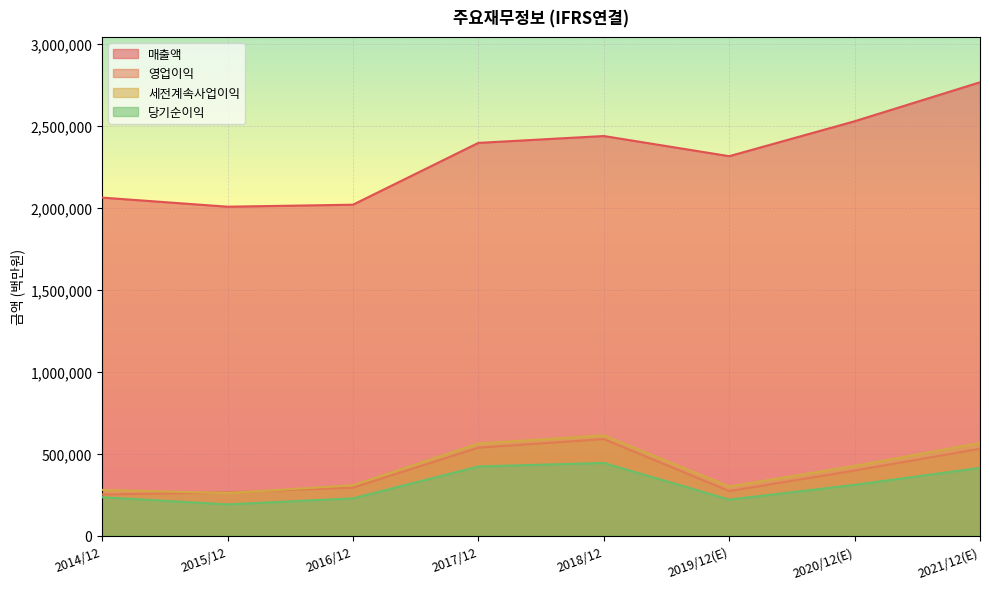

At which label does 영업이익 reach its minimum?

2014/12